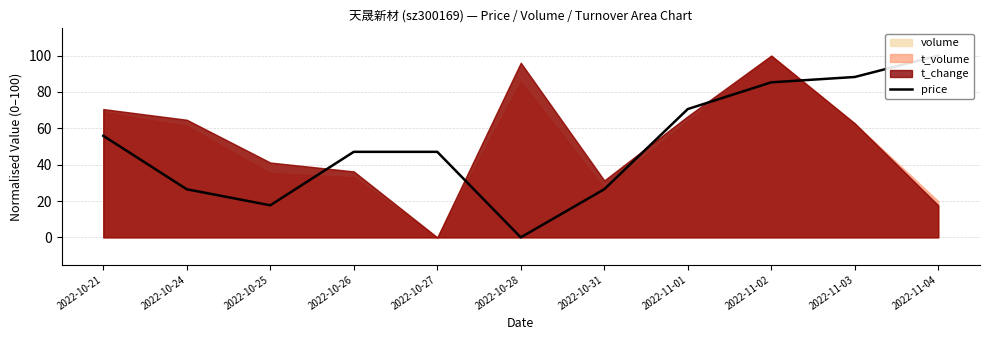

What is the label of the 8th point from the right?

2022-10-26